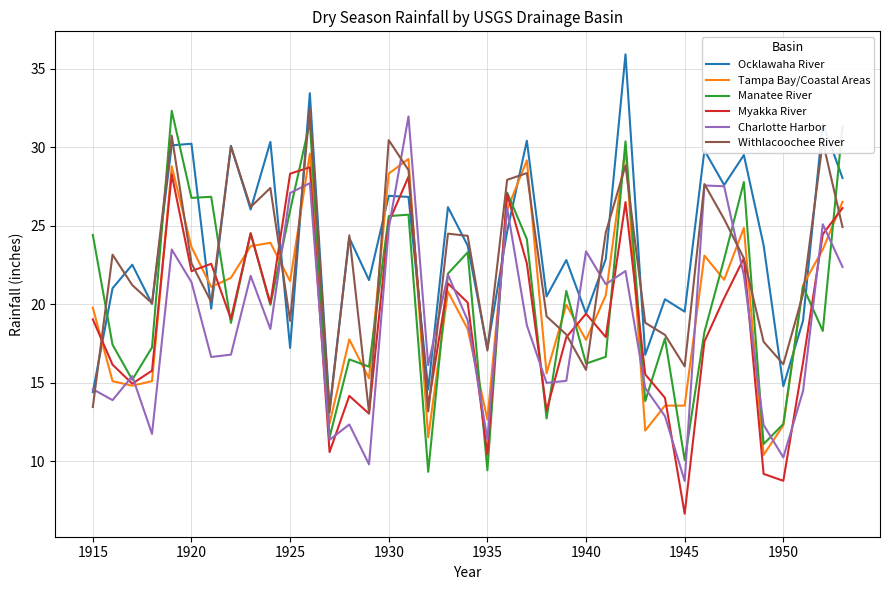

What is the difference between the maximum and minimum values in the Ocklawaha River series?

22.6